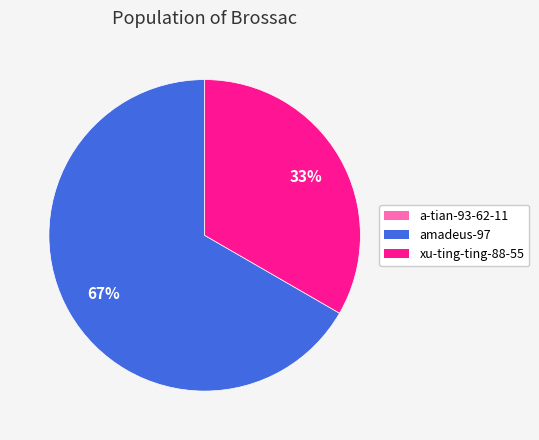

Is there a majority slice in this chart?

Yes